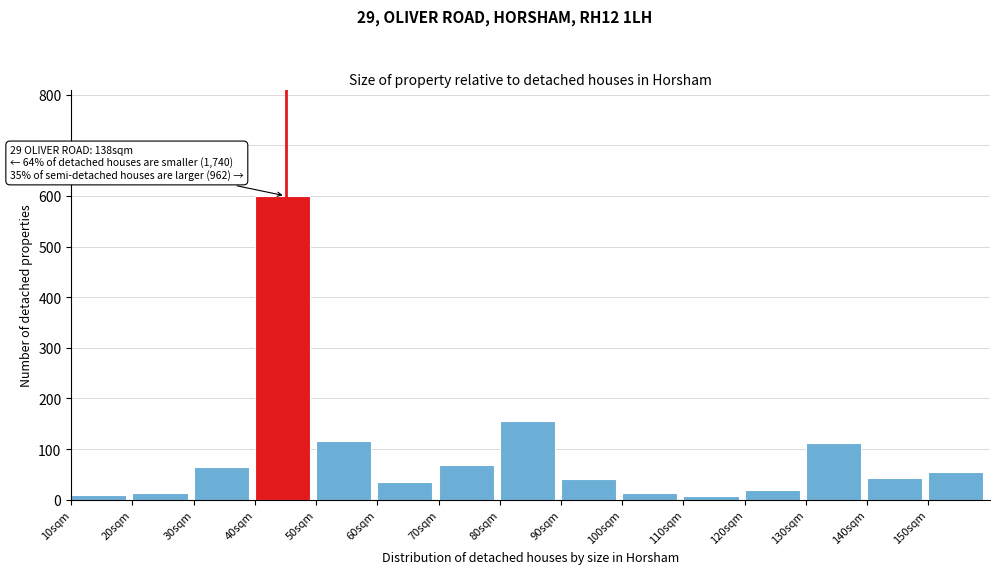

What is the difference between the second highest and minimum values?

148.0